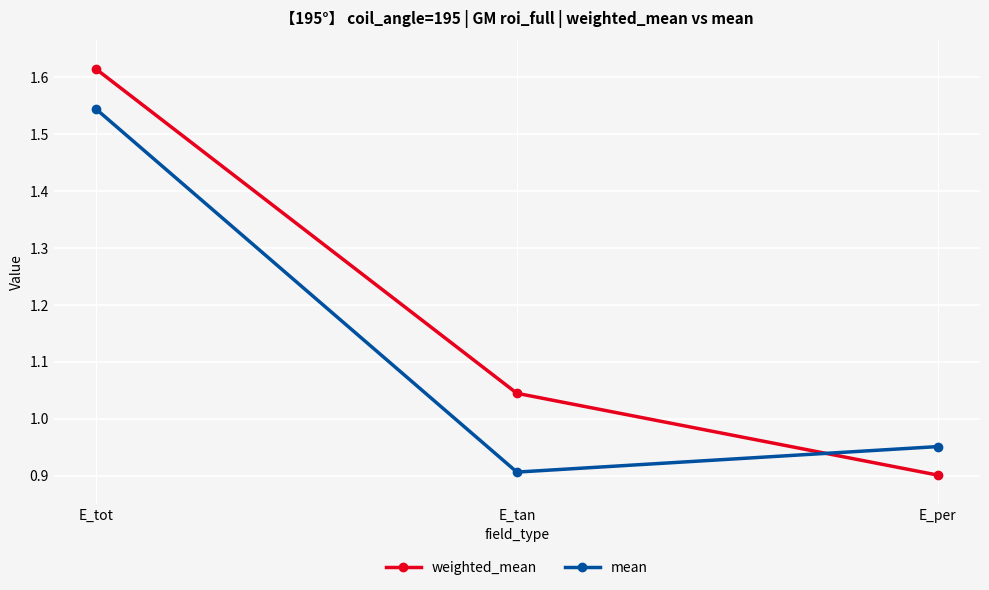

What is the lowest value of the weighted_mean series?

0.9